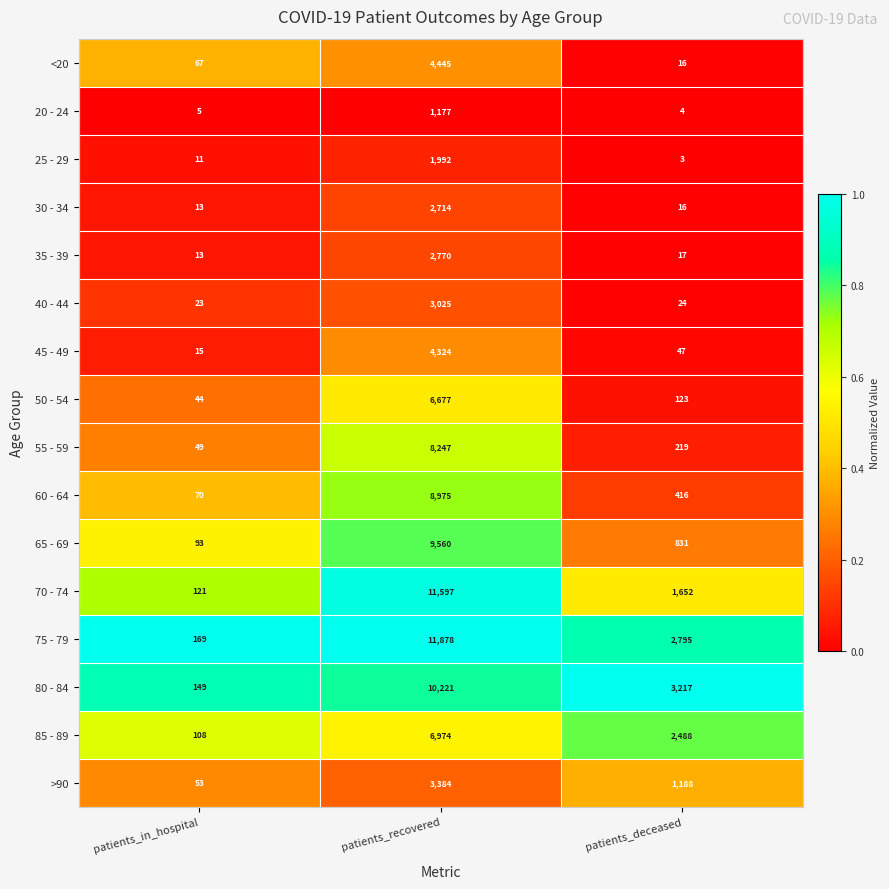

At which label is 25 - 29 closest to 997?

patients_in_hospital